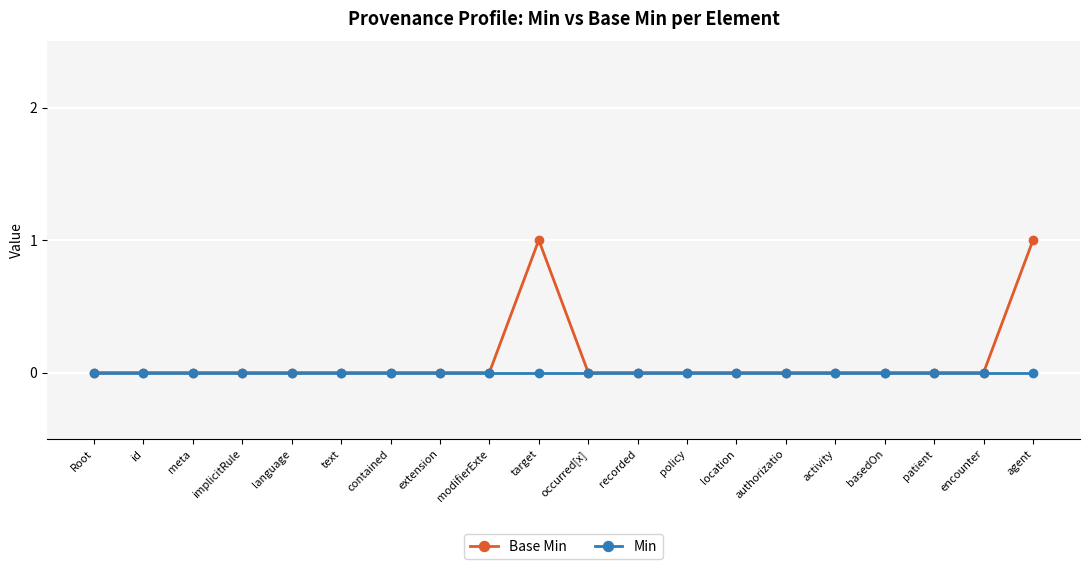

True or false: Base Min has a value of 1 at authorizatio.

False